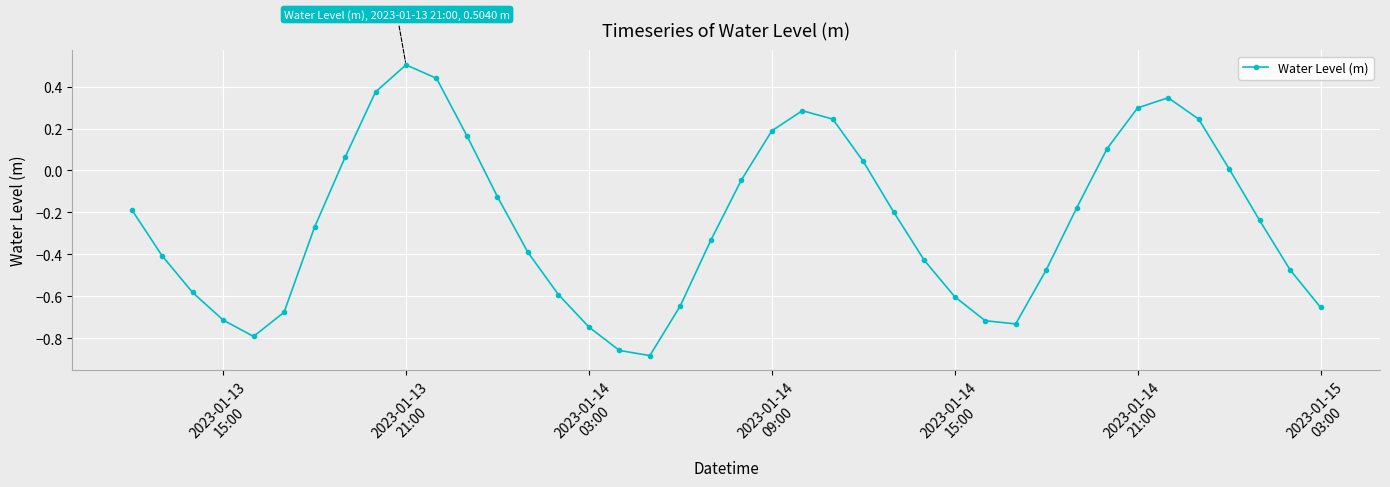

How many interior local peaks (higher than both neighbors) does the data have?

3